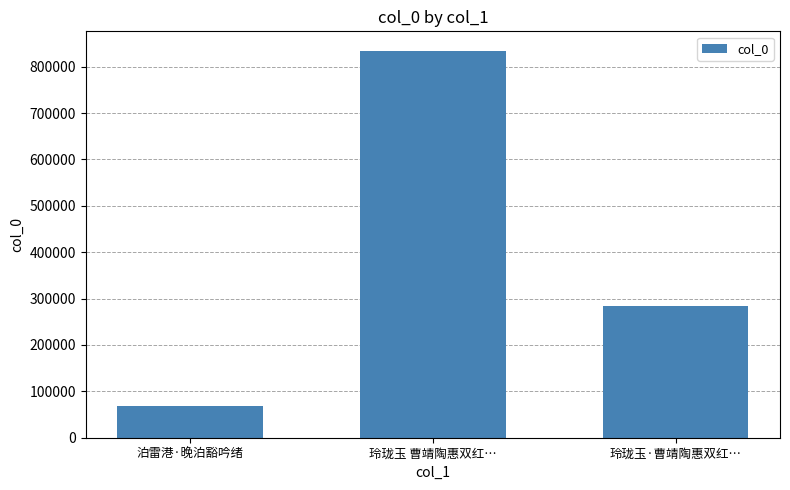

What is the difference between the maximum and minimum values?

766924